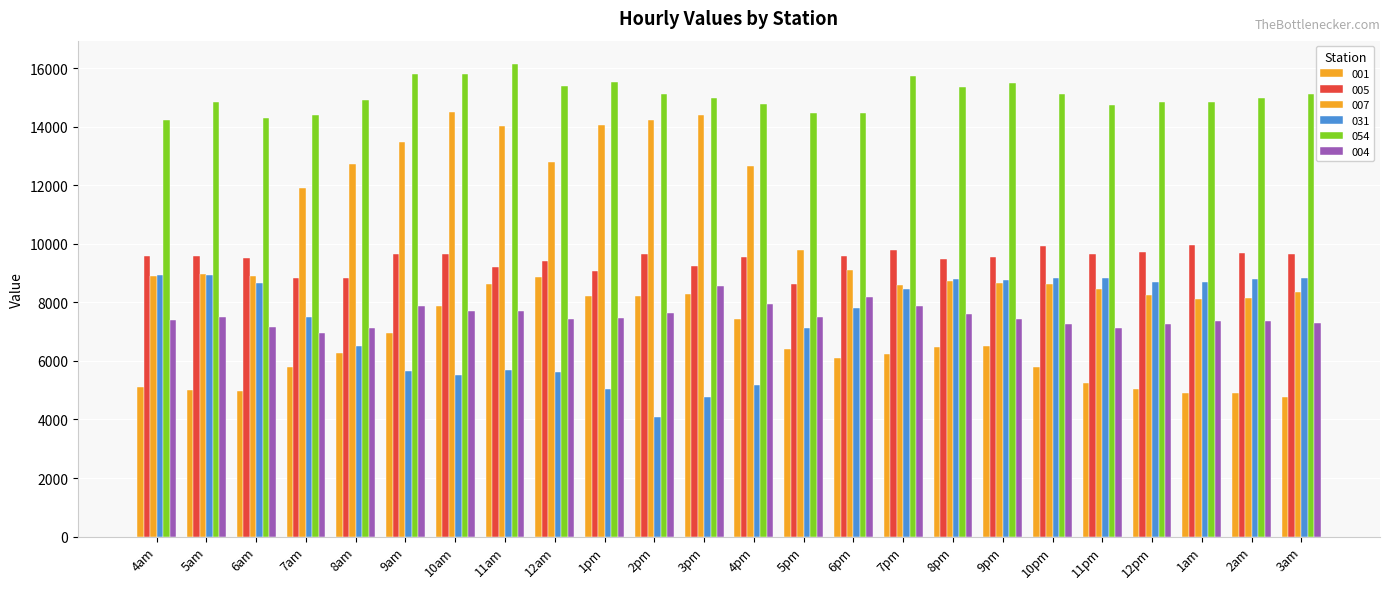

How many data points in 054 are above 14993?

12